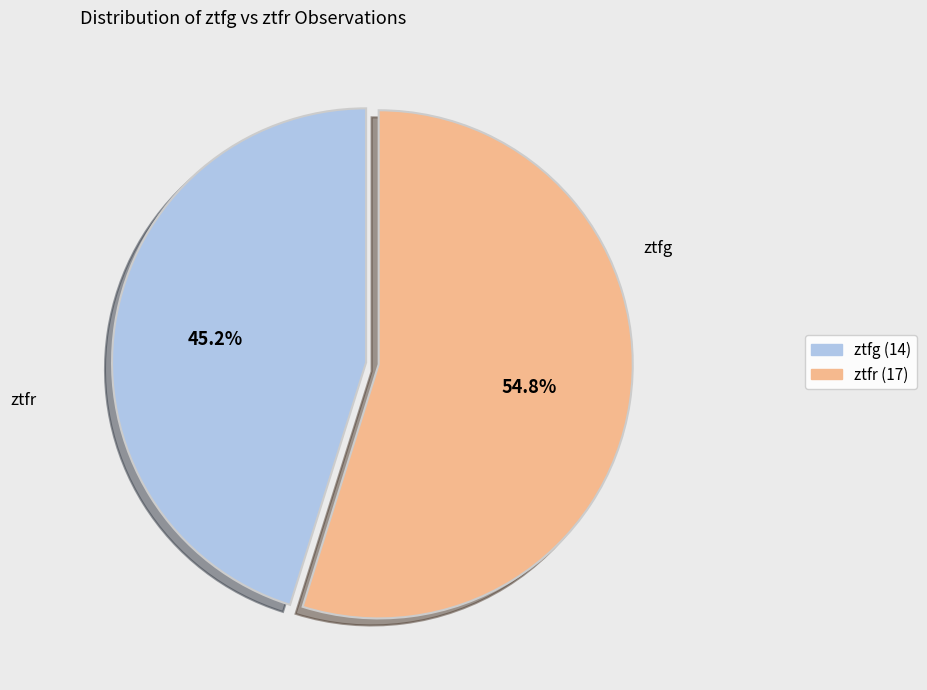

What portion of the pie excludes ztfg?

54.8%